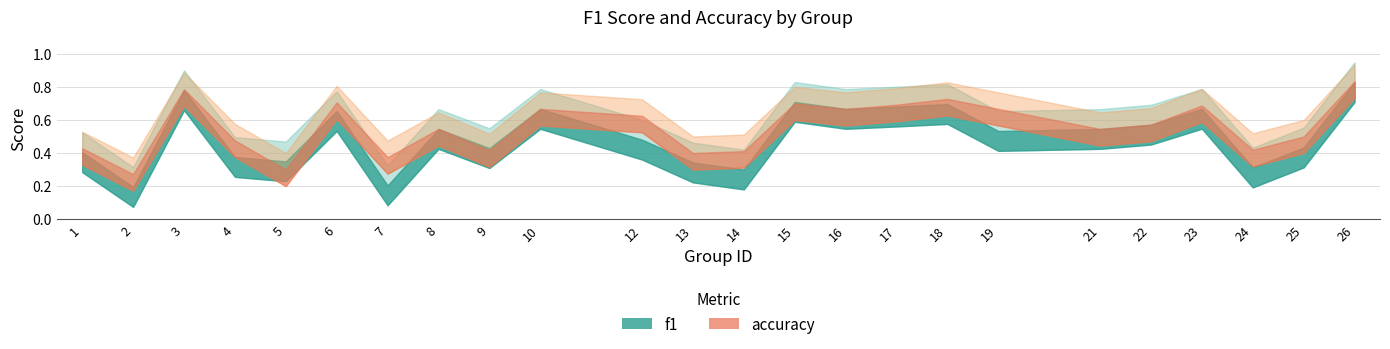

List the labels in order of accuracy value, smallest first.

2, 5, 7, 13, 14, 9, 24, 1, 4, 25, 8, 21, 22, 12, 10, 16, 19, 23, 17, 15, 6, 18, 3, 26